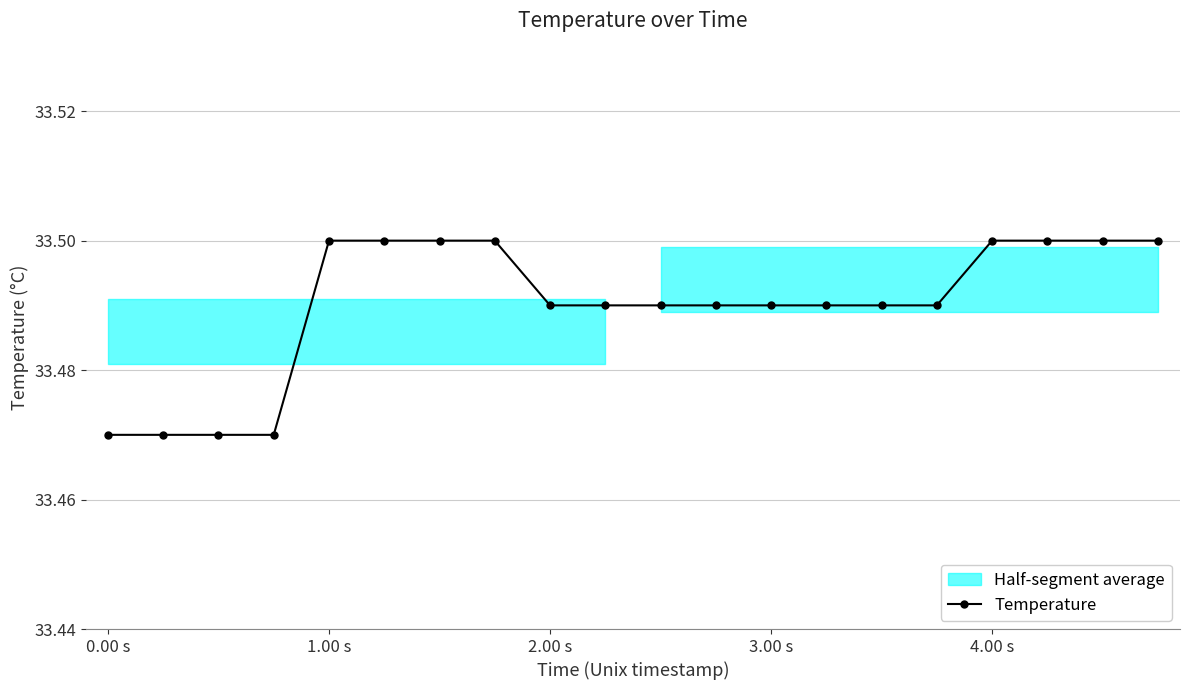

What is the sum of all values?

669.8